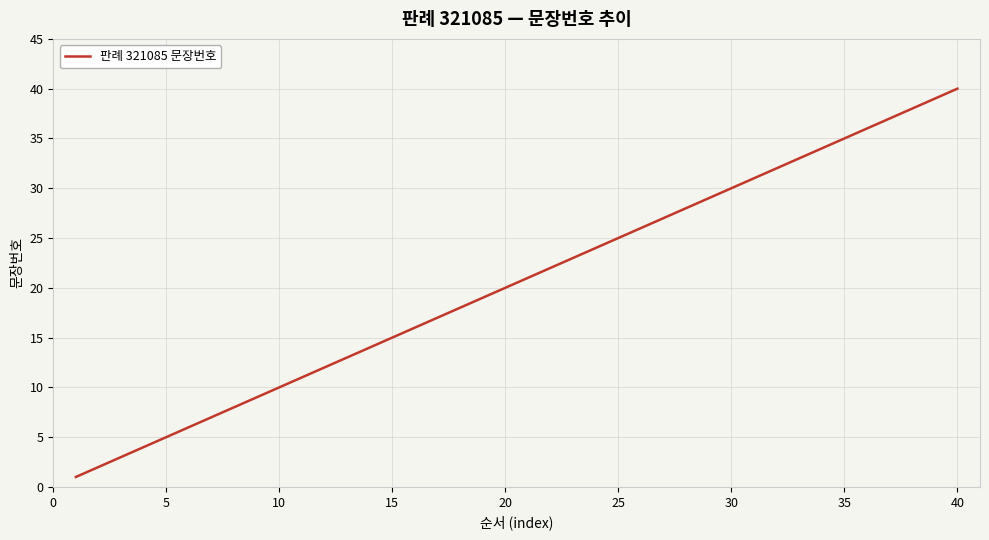

What is the difference between the maximum and minimum values?

39